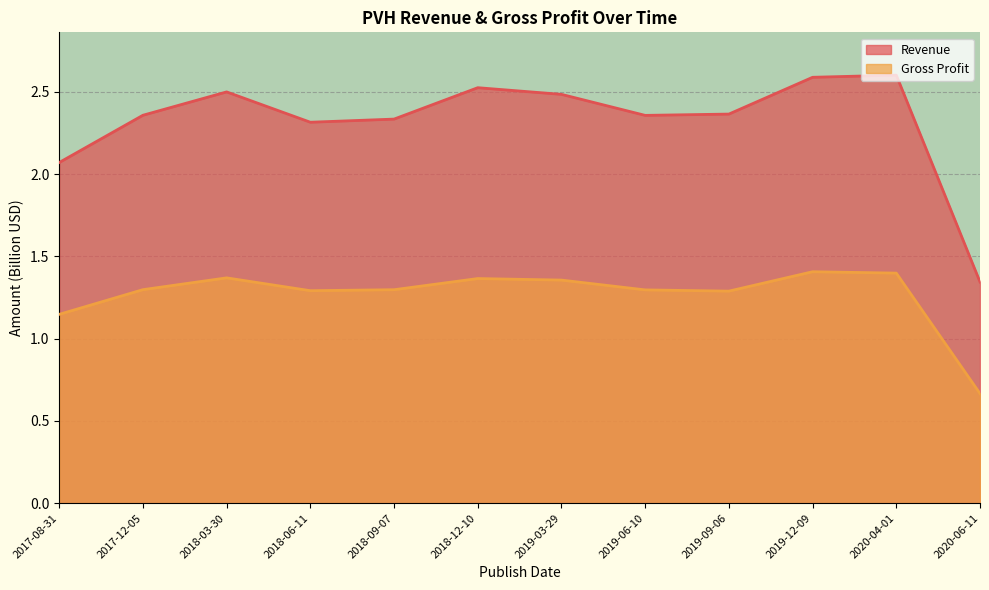

True or false: Gross Profit and Revenue cross at least once.

False